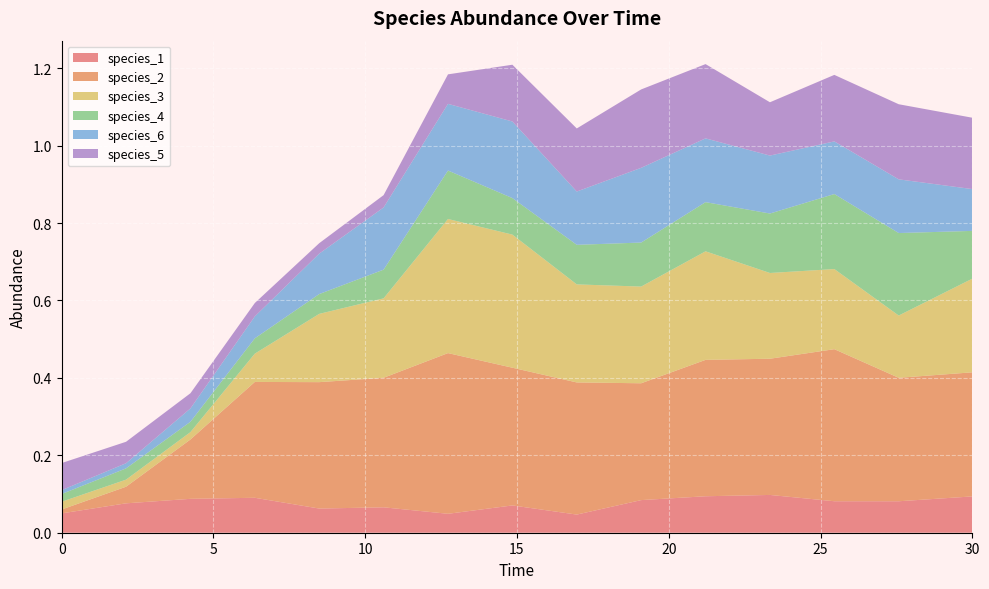

Reading left to right, extract all data points from this chart.

species_1: 0.0=0.1	2.121212121212121=0.1	4.242424242424242=0.1	6.363636363636364=0.1	8.484848484848484=0.1	10.606060606060606=0.1	12.727272727272728=0.0	14.84848484848485=0.1	16.96969696969697=0.0	19.09090909090909=0.1	21.21212121212121=0.1	23.333333333333336=0.1	25.454545454545457=0.1	27.575757575757574=0.1	30.0=0.1
species_2: 0.0=0.0	2.121212121212121=0.0	4.242424242424242=0.2	6.363636363636364=0.3	8.484848484848484=0.3	10.606060606060606=0.3	12.727272727272728=0.4	14.84848484848485=0.4	16.96969696969697=0.3	19.09090909090909=0.3	21.21212121212121=0.4	23.333333333333336=0.4	25.454545454545457=0.4	27.575757575757574=0.3	30.0=0.3
species_3: 0.0=0.0	2.121212121212121=0.0	4.242424242424242=0.0	6.363636363636364=0.1	8.484848484848484=0.2	10.606060606060606=0.2	12.727272727272728=0.3	14.84848484848485=0.3	16.96969696969697=0.3	19.09090909090909=0.2	21.21212121212121=0.3	23.333333333333336=0.2	25.454545454545457=0.2	27.575757575757574=0.2	30.0=0.2
species_4: 0.0=0.0	2.121212121212121=0.0	4.242424242424242=0.0	6.363636363636364=0.0	8.484848484848484=0.1	10.606060606060606=0.1	12.727272727272728=0.1	14.84848484848485=0.1	16.96969696969697=0.1	19.09090909090909=0.1	21.21212121212121=0.1	23.333333333333336=0.2	25.454545454545457=0.2	27.575757575757574=0.2	30.0=0.1
species_6: 0.0=0.0	2.121212121212121=0.0	4.242424242424242=0.0	6.363636363636364=0.1	8.484848484848484=0.1	10.606060606060606=0.2	12.727272727272728=0.2	14.84848484848485=0.2	16.96969696969697=0.1	19.09090909090909=0.2	21.21212121212121=0.2	23.333333333333336=0.1	25.454545454545457=0.1	27.575757575757574=0.1	30.0=0.1
species_5: 0.0=0.1	2.121212121212121=0.1	4.242424242424242=0.0	6.363636363636364=0.0	8.484848484848484=0.0	10.606060606060606=0.0	12.727272727272728=0.1	14.84848484848485=0.1	16.96969696969697=0.2	19.09090909090909=0.2	21.21212121212121=0.2	23.333333333333336=0.1	25.454545454545457=0.2	27.575757575757574=0.2	30.0=0.2